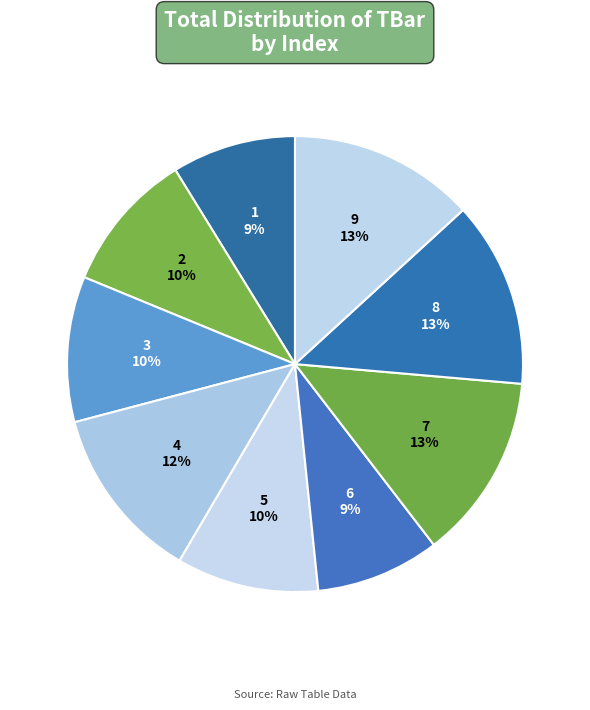

Combined, do 4 and 8 account for over 50%?

No